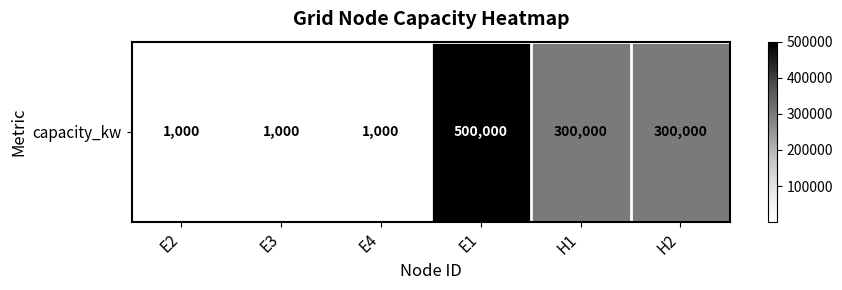

What is the average value?

183833